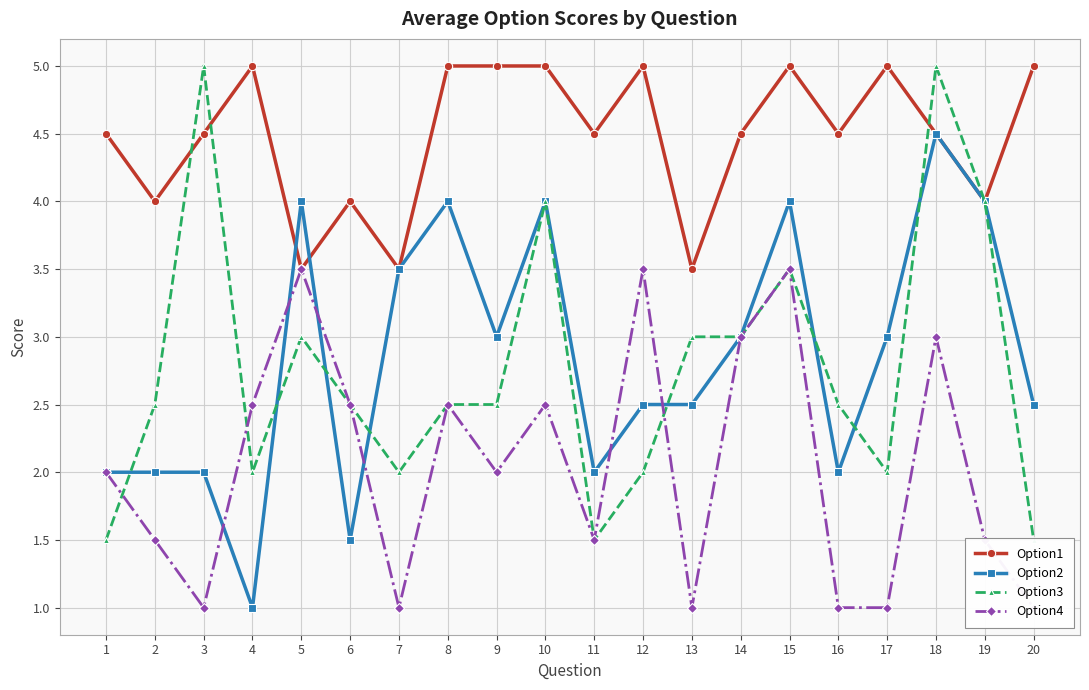

How many data points in Option4 are above 2?

9